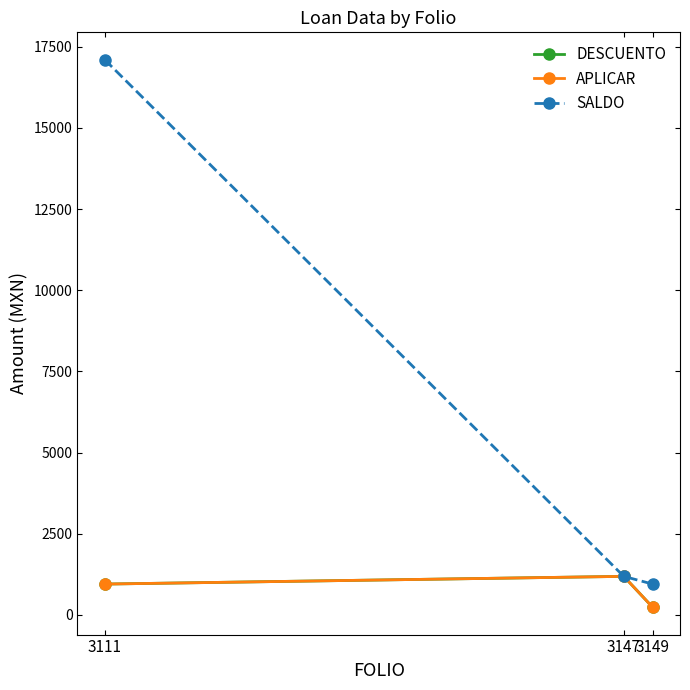

Is it true that APLICAR equals 237.5 at 3149?

True